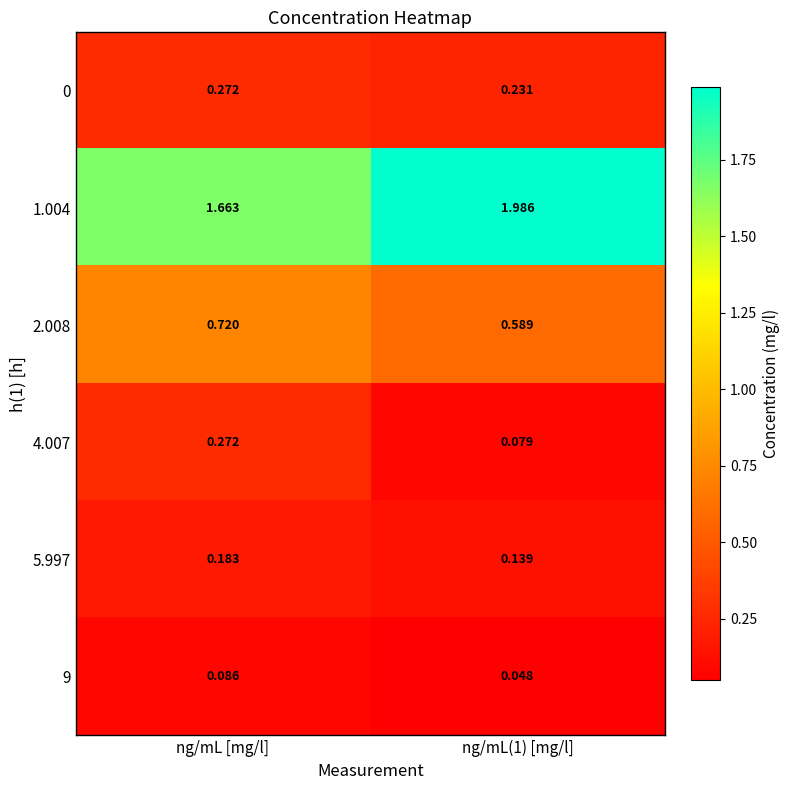

At which label does 0 reach its peak?

ng/mL [mg/l]